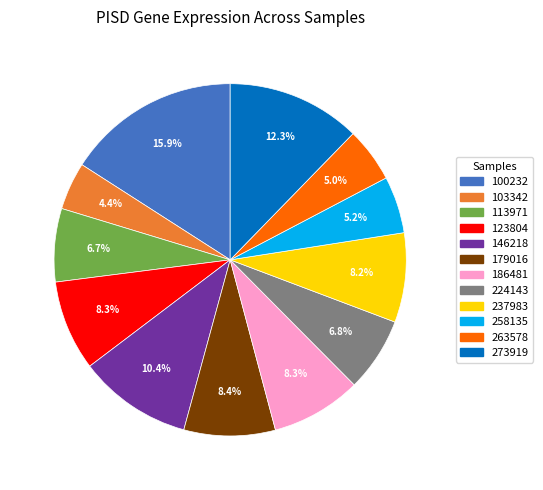

What is the total percentage of 186481 and 258135?

13.5%